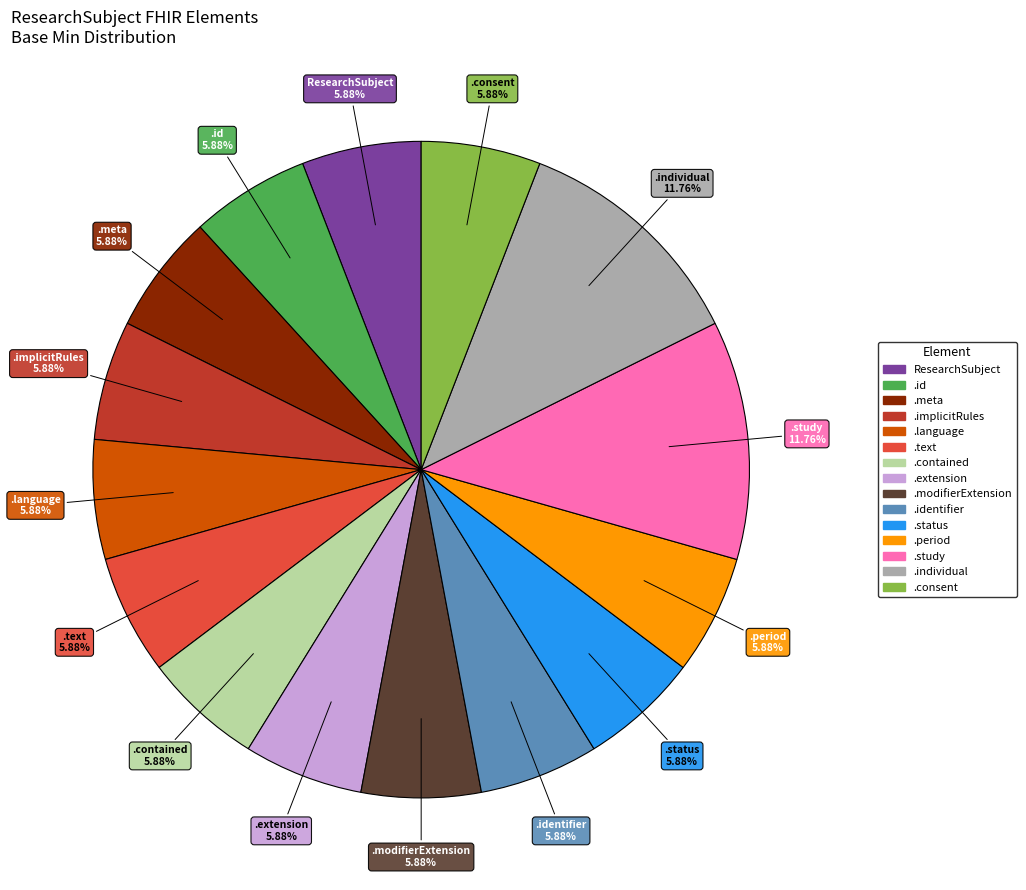

Does any single category account for the majority?

No